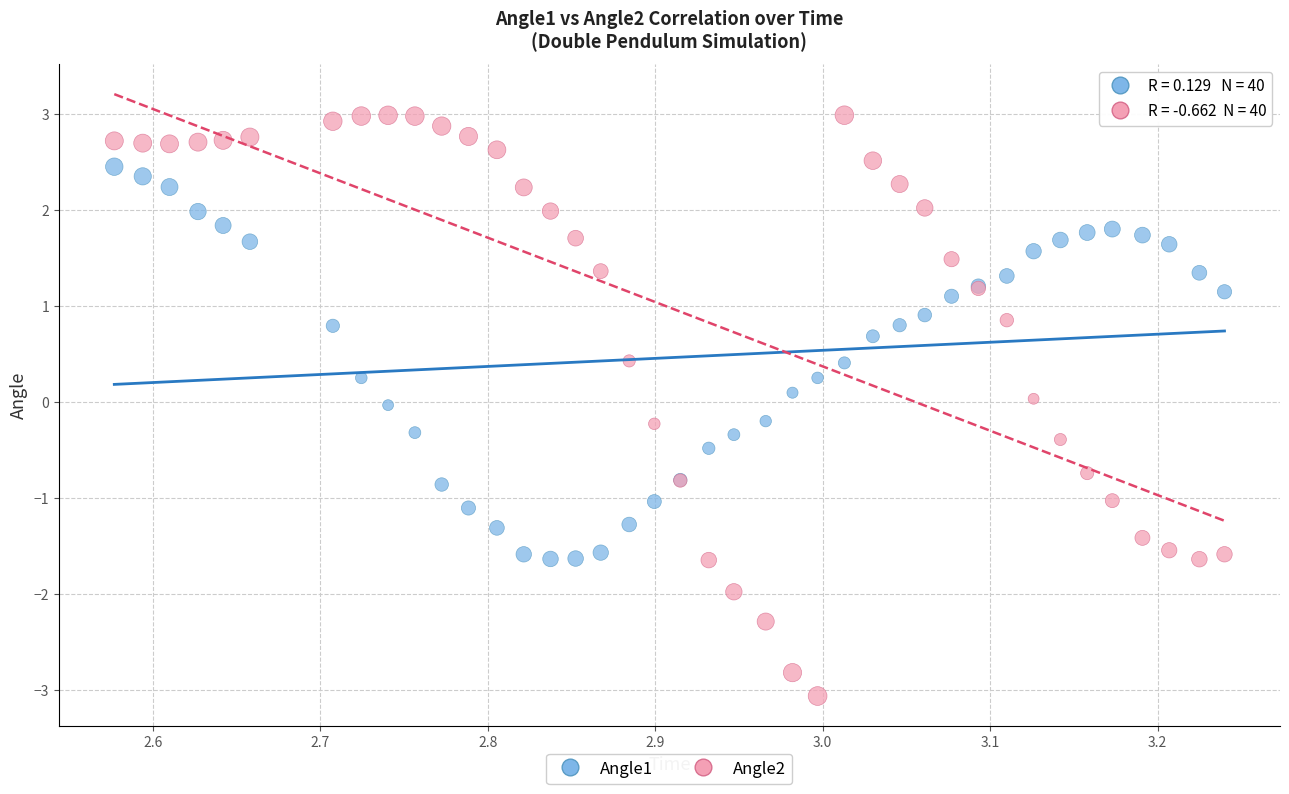

Which series contains the lowest Y value?

Angle2